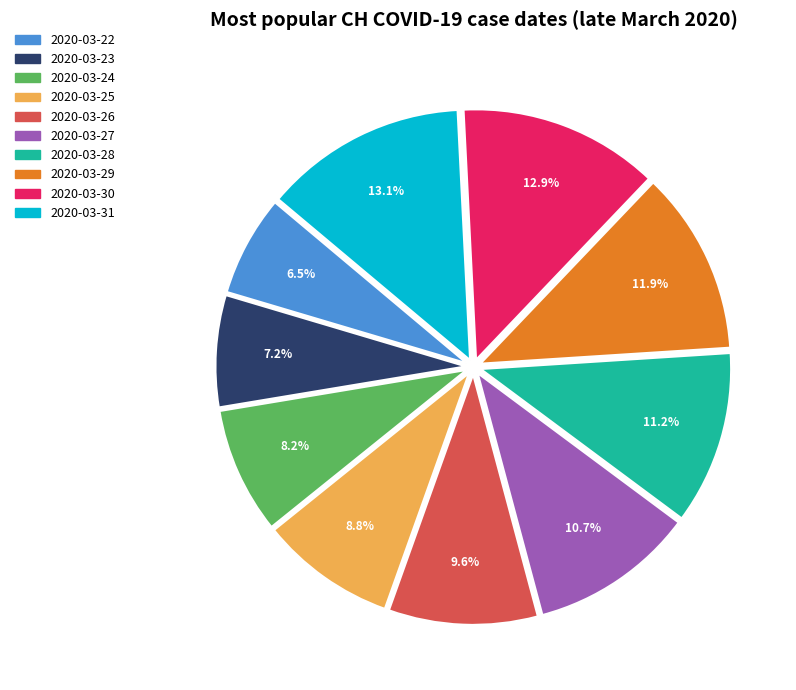

True or false: 2020-03-27 accounts for 11% of the total.

True